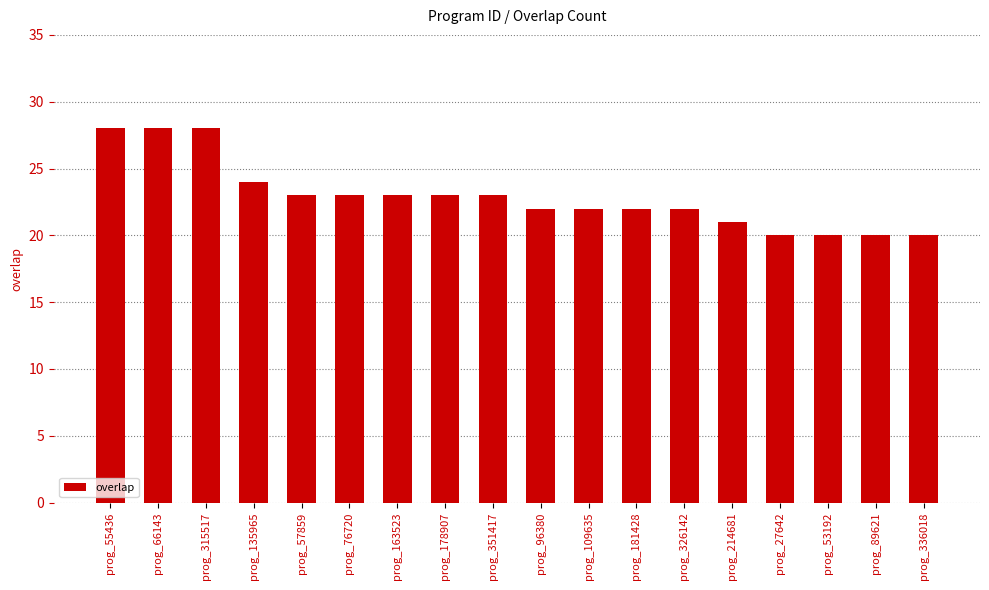

Reading left to right, what are all the values shown in this chart?

28	28	28	24	23	23	23	23	23	22	22	22	22	21	20	20	20	20